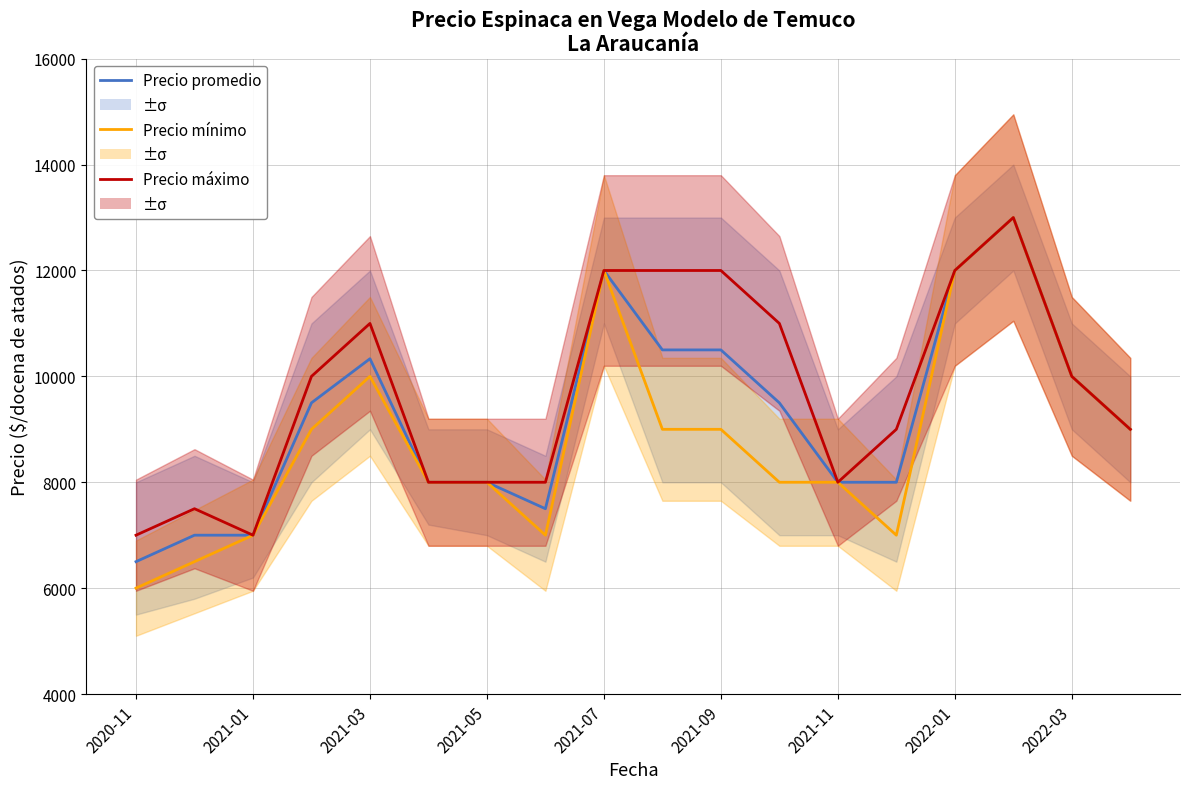

Is this an area chart (filled region under the line)?

No